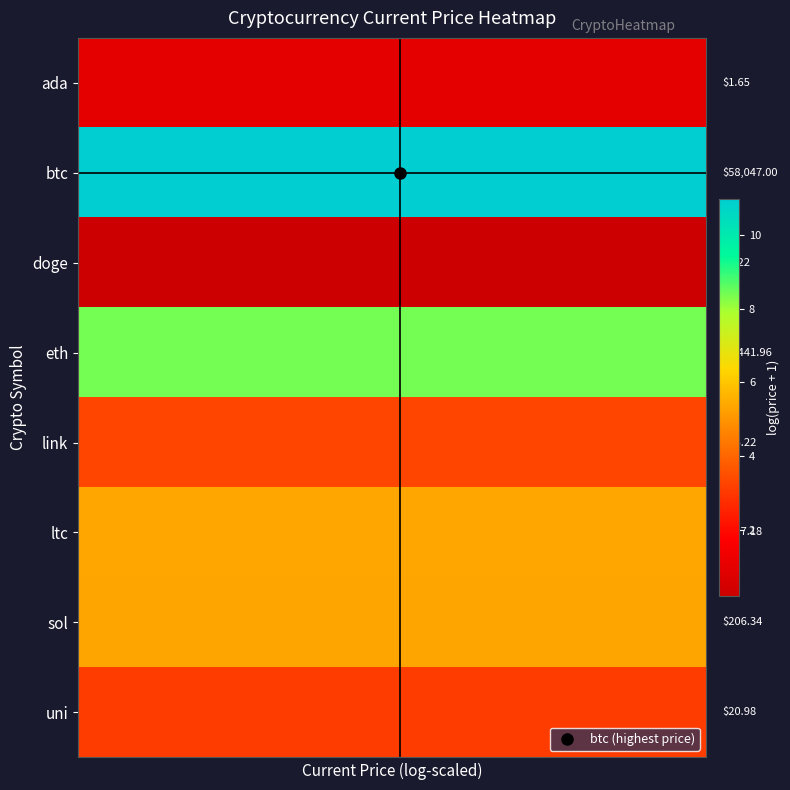

What is the total value across all series at 11?

37.7